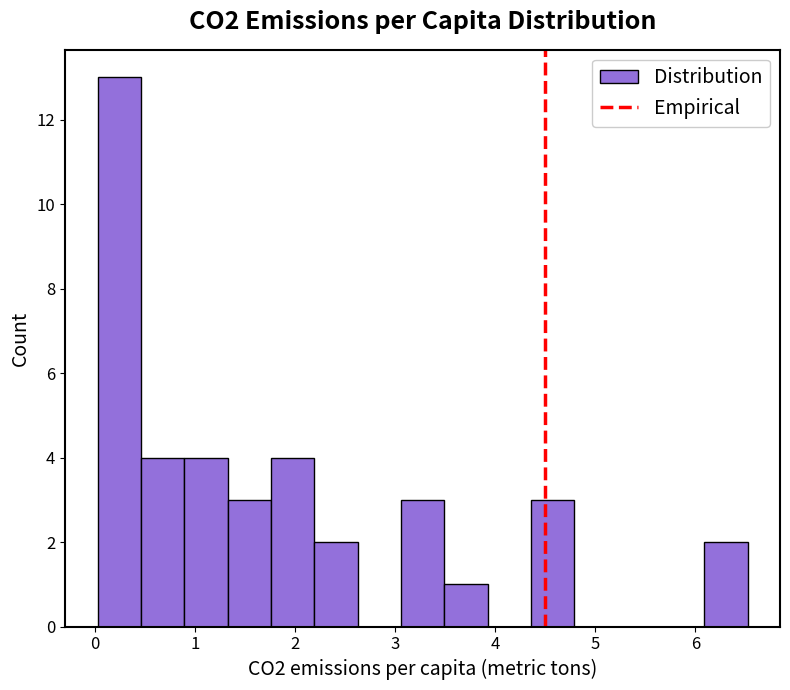

Over which range of the x-axis is the bar tallest?

0.0 to 0.5